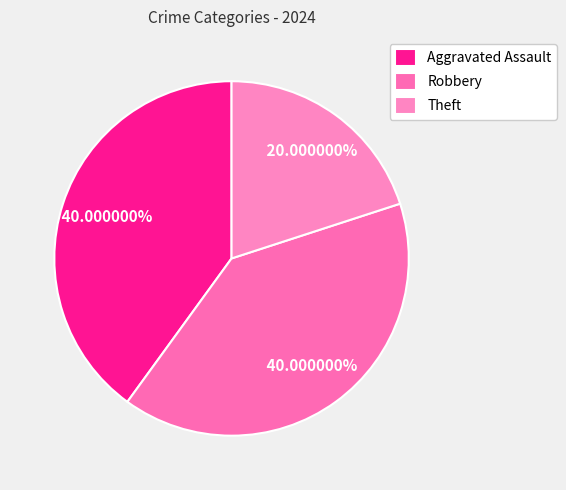

Count the number of slices in the pie.

3